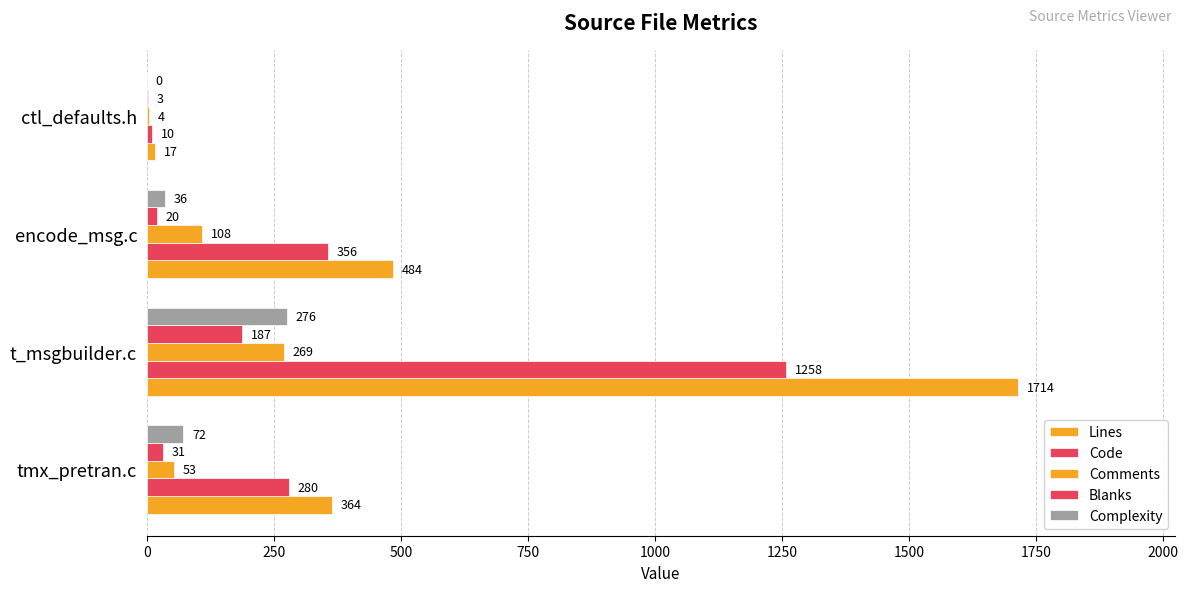

How many values in Complexity are above zero?

3